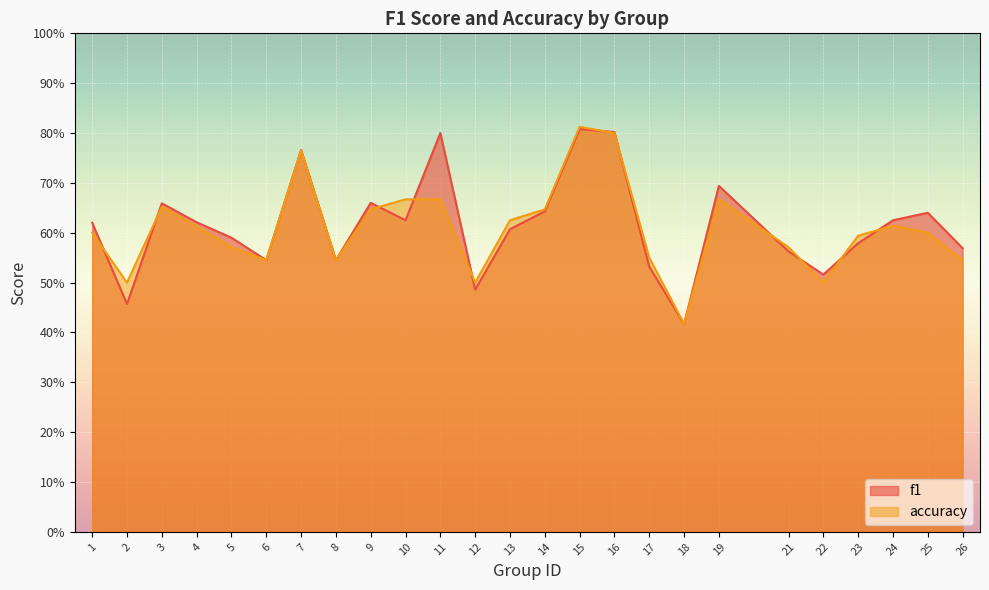

List the labels in order of accuracy value, smallest first.

18, 2, 12, 22, 6, 8, 26, 17, 5, 21, 23, 1, 25, 4, 24, 13, 9, 14, 3, 10, 11, 19, 7, 16, 15